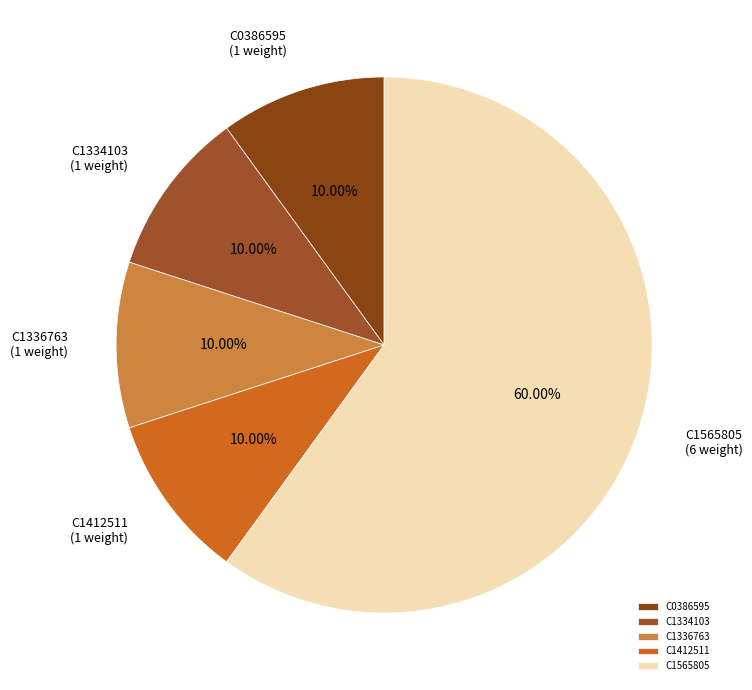

Which category has the biggest portion of the pie?

C1565805